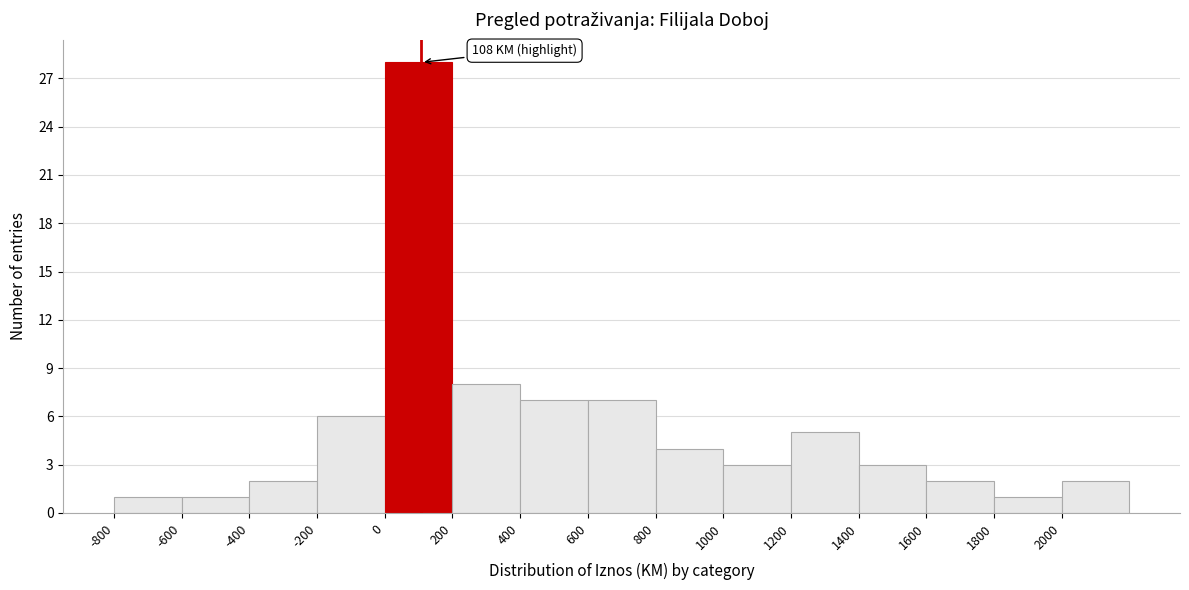

Which range on the x-axis has the tallest bar?

0 to 200